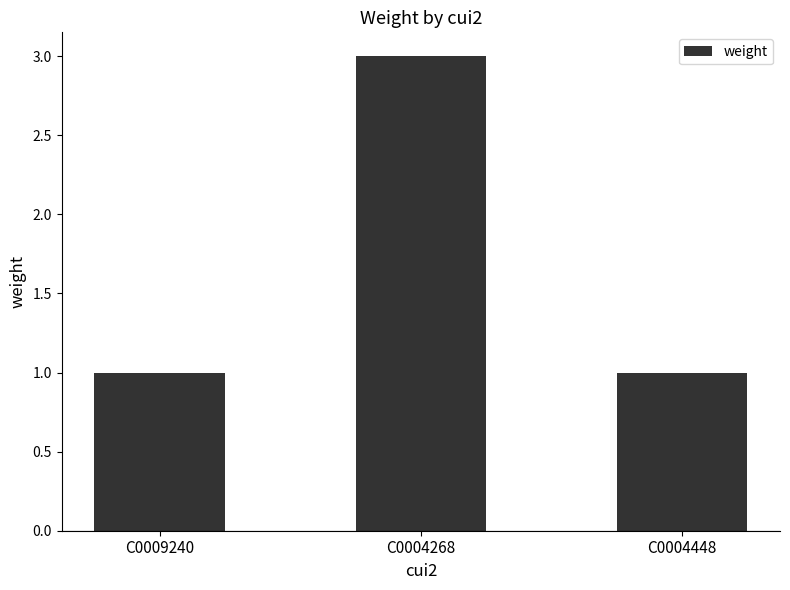

What is the smallest value displayed?

1